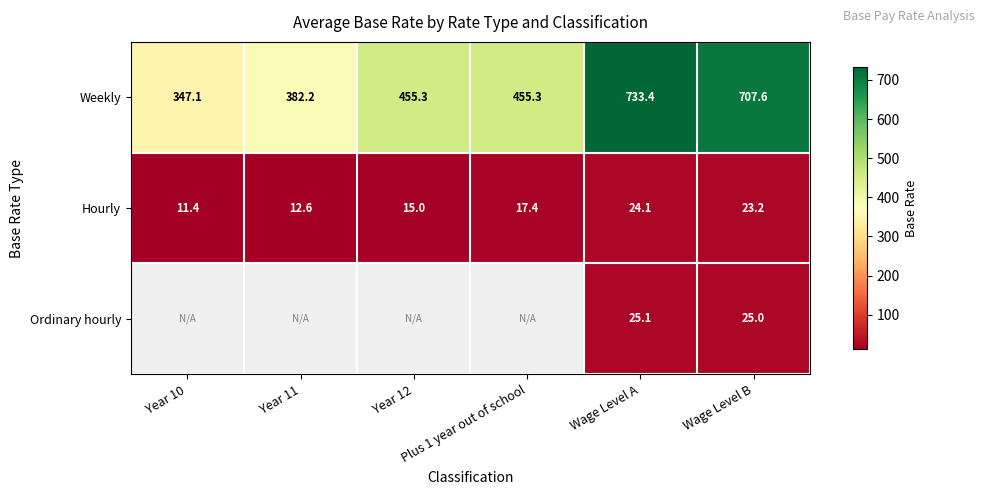

What is the highest value of the Weekly series?

733.4